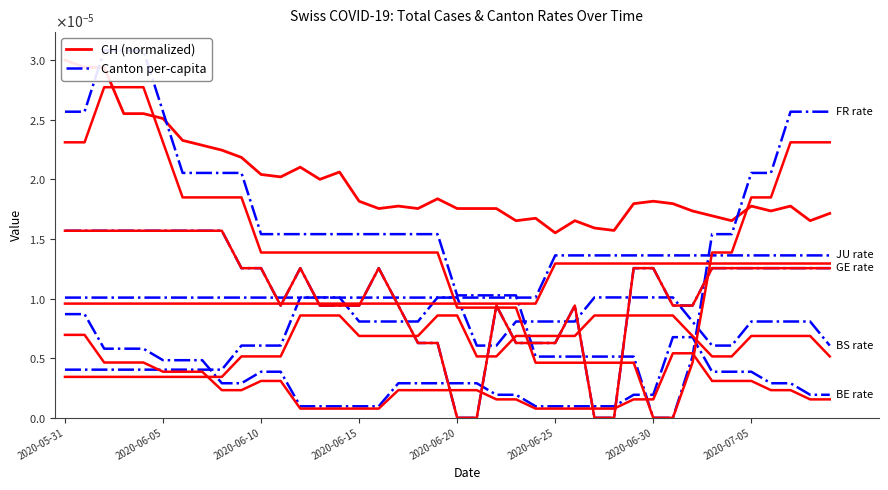

What is the label of the 14th point from the right?

2020-06-26